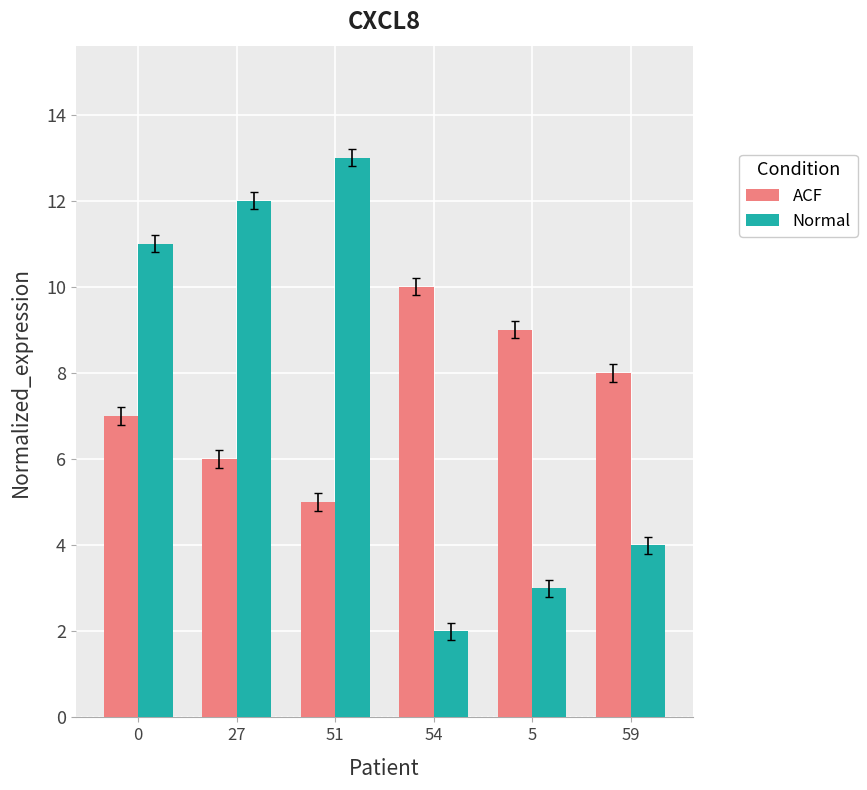

Does the chart contain stacked bars?

No